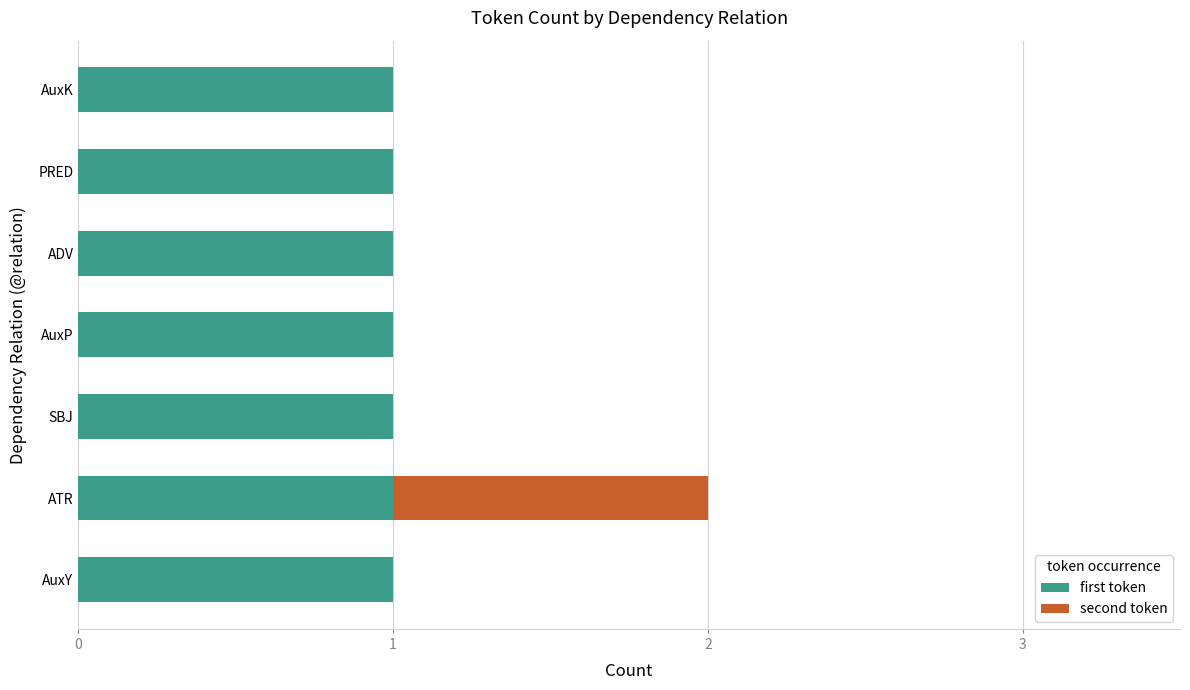

The value of first token at ADV is 2. True or false?

False